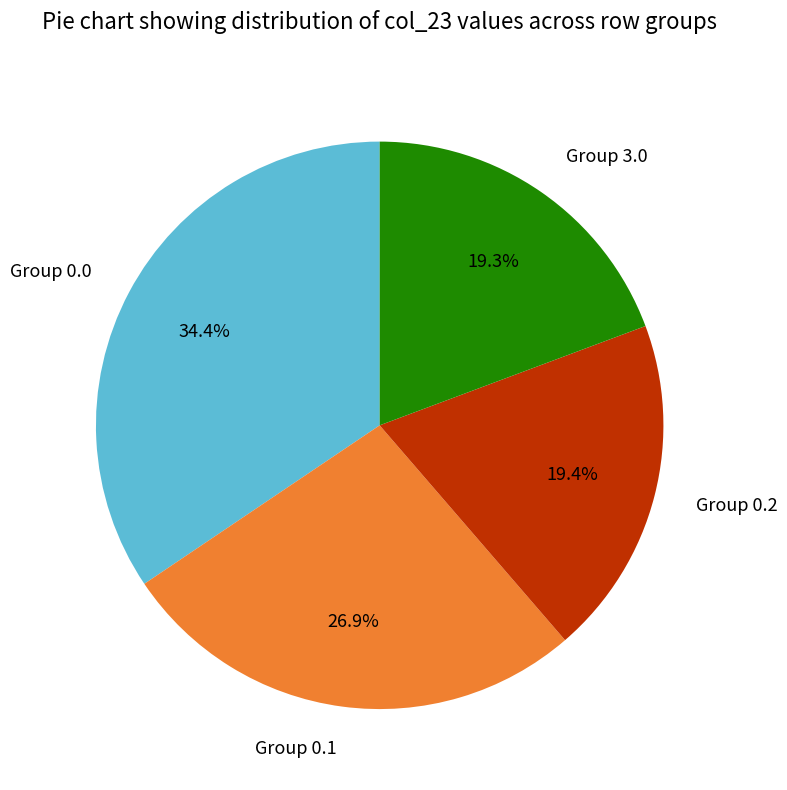

What is the largest slice in the pie chart?

Group 0.0